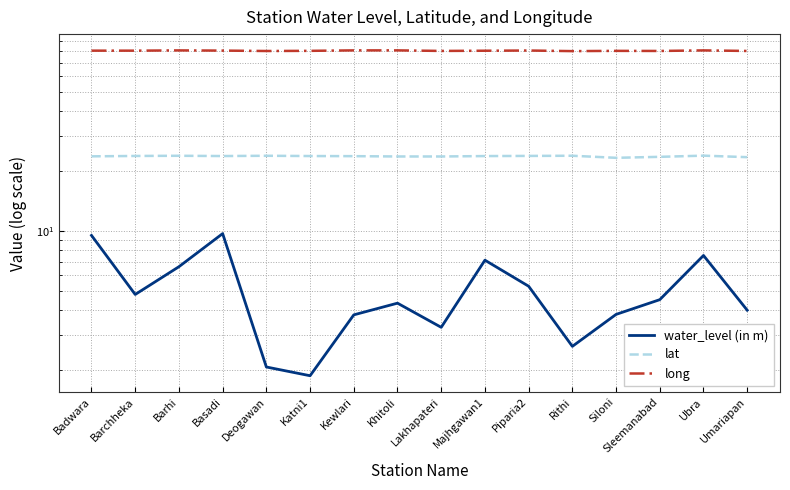

At which category does lat reach its first local peak?

Barhi